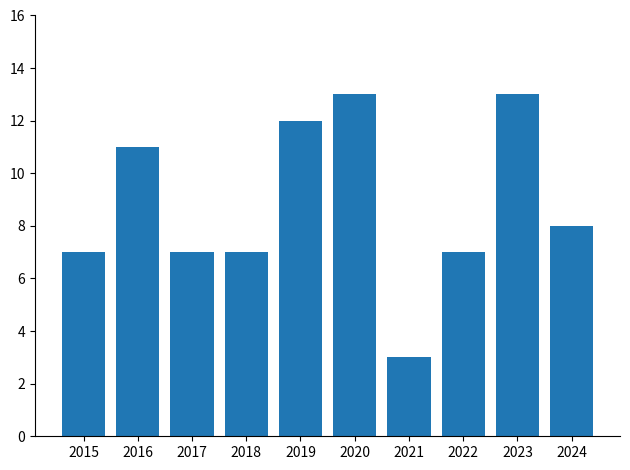

At which category does the chart reach its minimum across all series?

2021